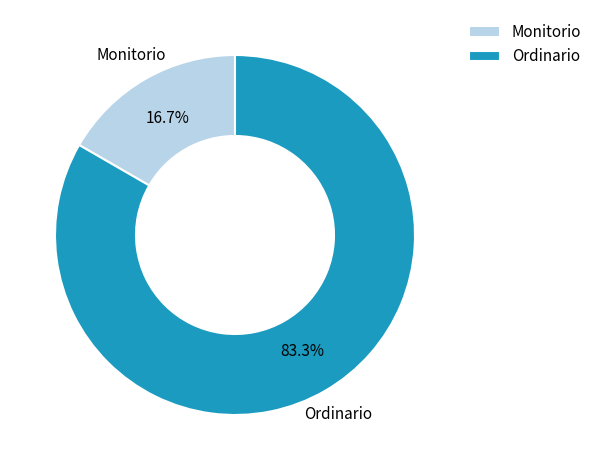

Between Monitorio and Ordinario, which is larger?

Ordinario